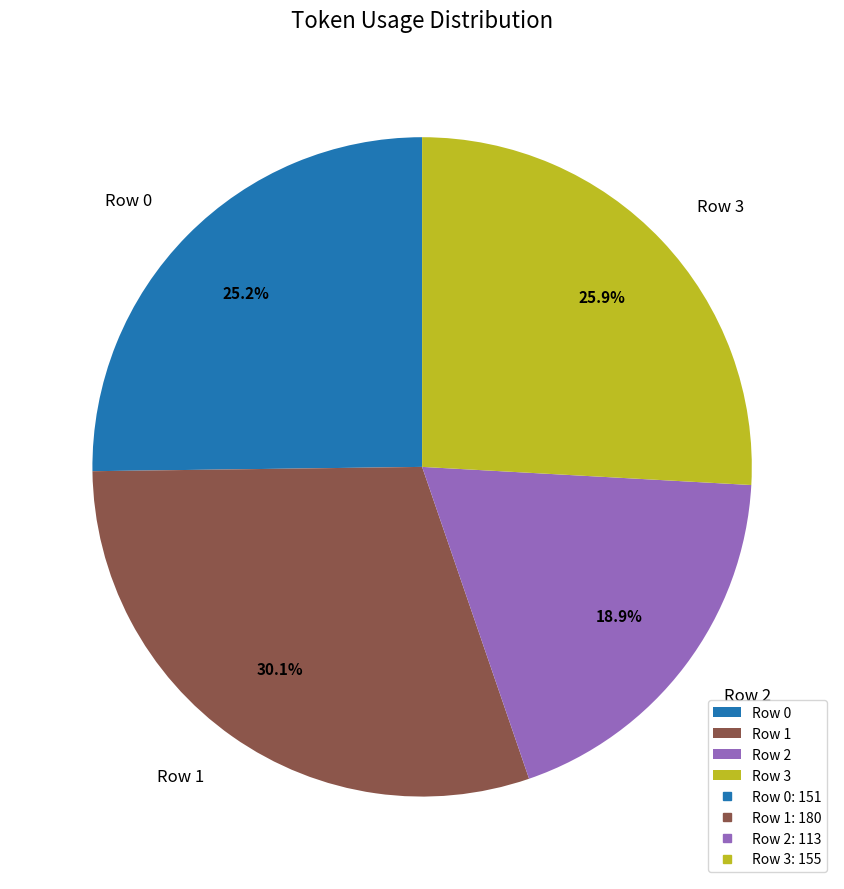

Does any single category account for the majority?

No